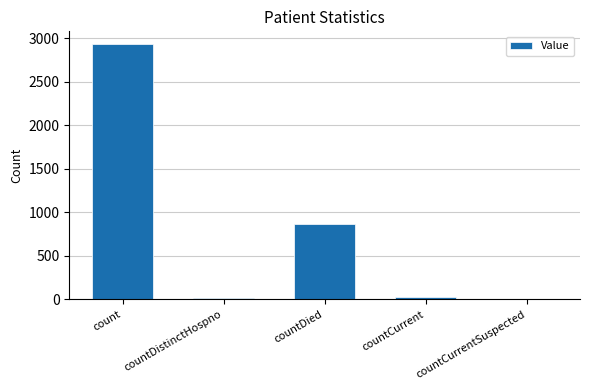

Are the bars horizontal?

No